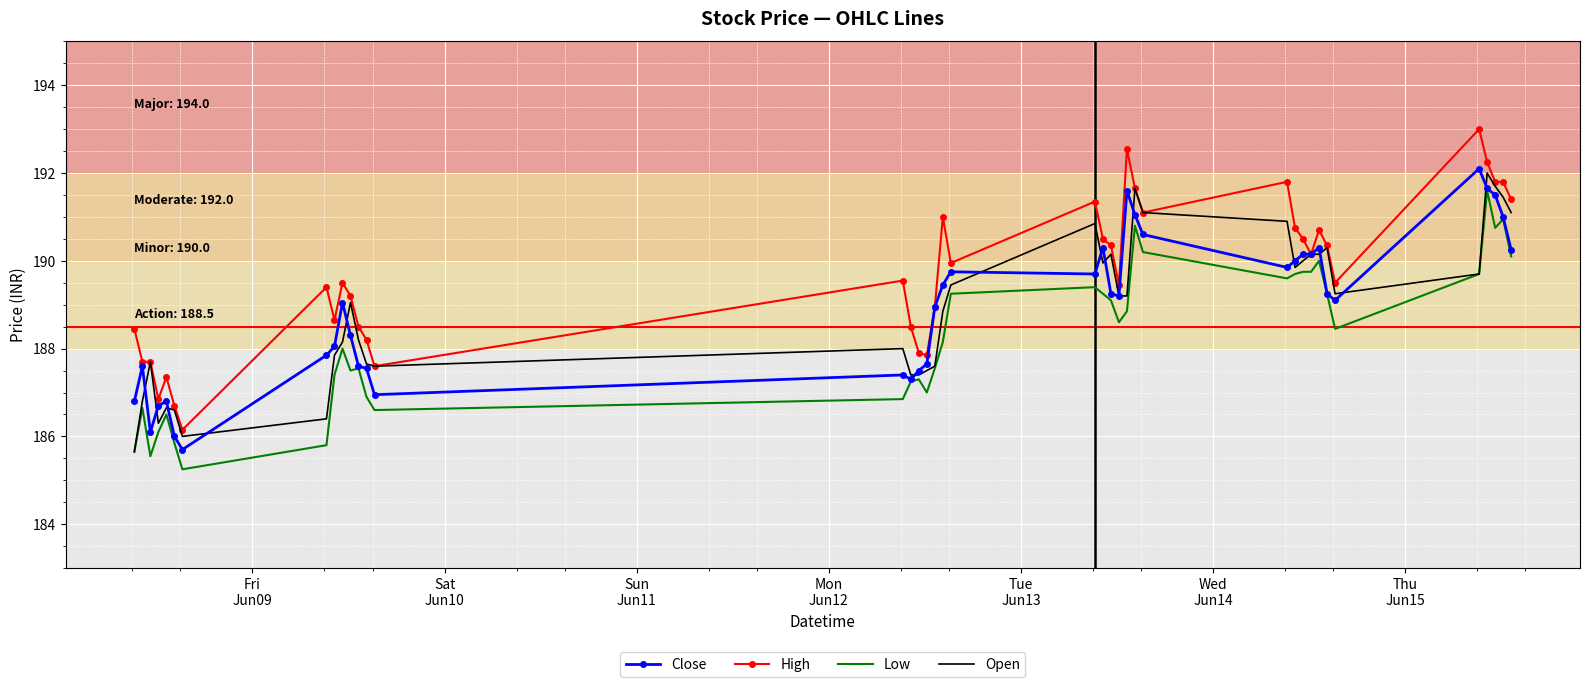

What are all the series names shown in the legend?

Close, High, Low, Open